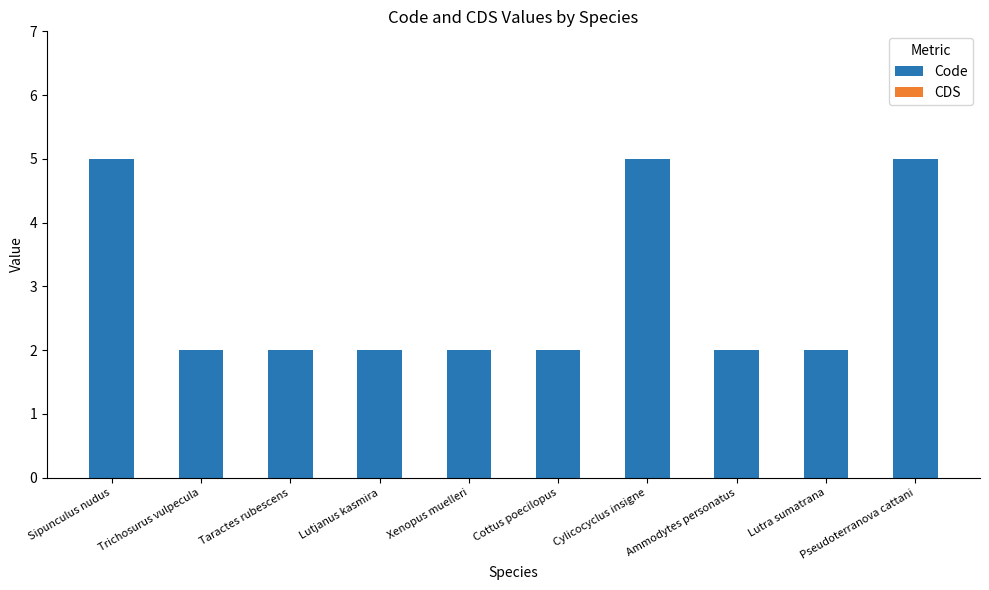

What is the greatest value displayed?

5